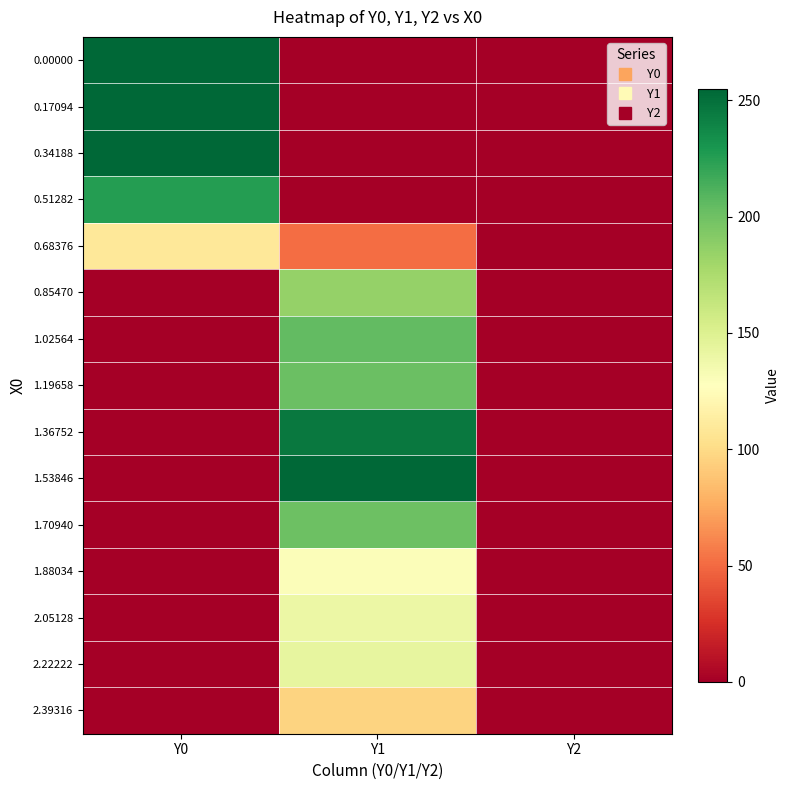

Reading right to left, transcribe all the data shown in this chart.

0.00000: Y2=0.0	Y1=0.0	Y0=255.0
0.17094: Y2=0.0	Y1=0.0	Y0=255.0
0.34188: Y2=0.0	Y1=0.0	Y0=255.0
0.51282: Y2=0.0	Y1=0.0	Y0=225.5
0.68376: Y2=0.0	Y1=51.7	Y0=109.4
0.85470: Y2=0.0	Y1=184.6	Y0=0.0
1.02564: Y2=0.0	Y1=204.9	Y0=0.0
1.19658: Y2=0.0	Y1=202.0	Y0=0.0
1.36752: Y2=0.0	Y1=246.0	Y0=0.0
1.53846: Y2=0.0	Y1=255.0	Y0=0.0
1.70940: Y2=0.0	Y1=200.6	Y0=0.0
1.88034: Y2=0.0	Y1=129.5	Y0=0.0
2.05128: Y2=0.0	Y1=139.9	Y0=0.0
2.22222: Y2=0.0	Y1=142.7	Y0=0.0
2.39316: Y2=0.0	Y1=95.8	Y0=0.0